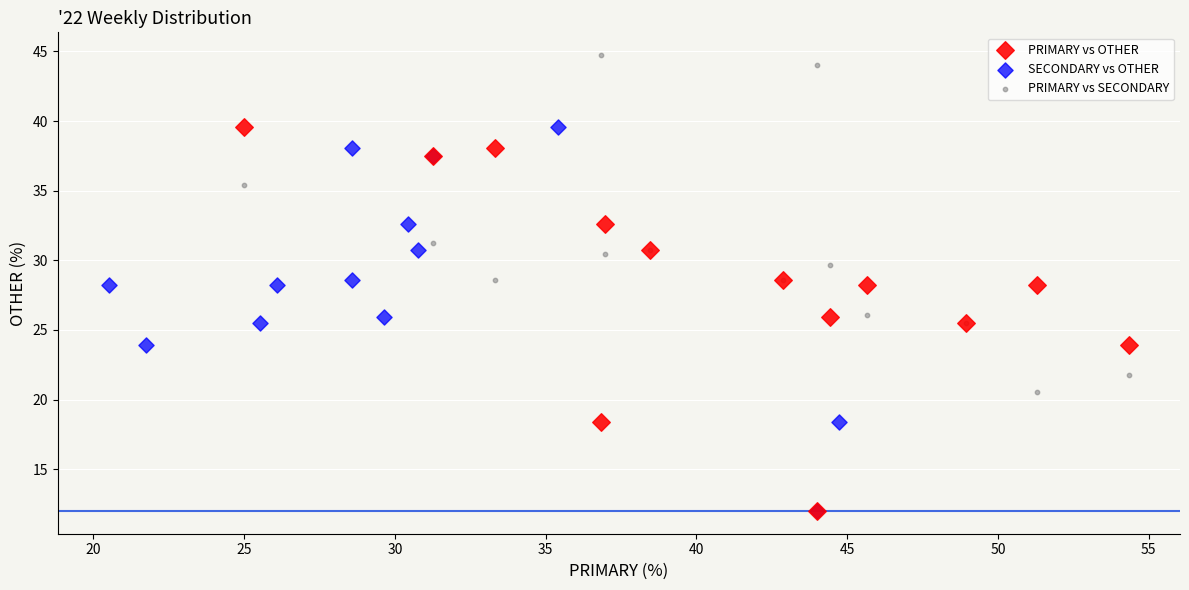

Which series contains the highest Y value?

PRIMARY vs SECONDARY